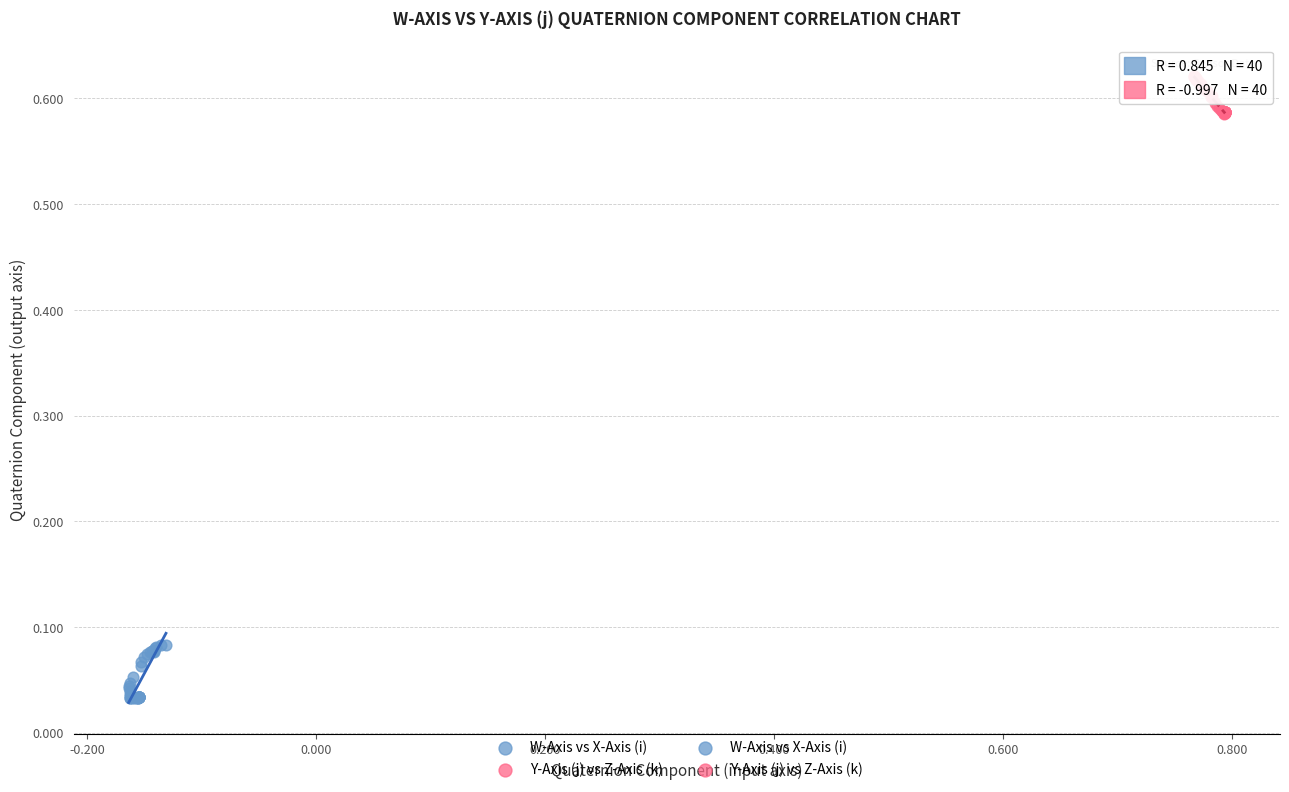

Which series reaches the minimum Y coordinate?

W-Axis vs X-Axis (i)